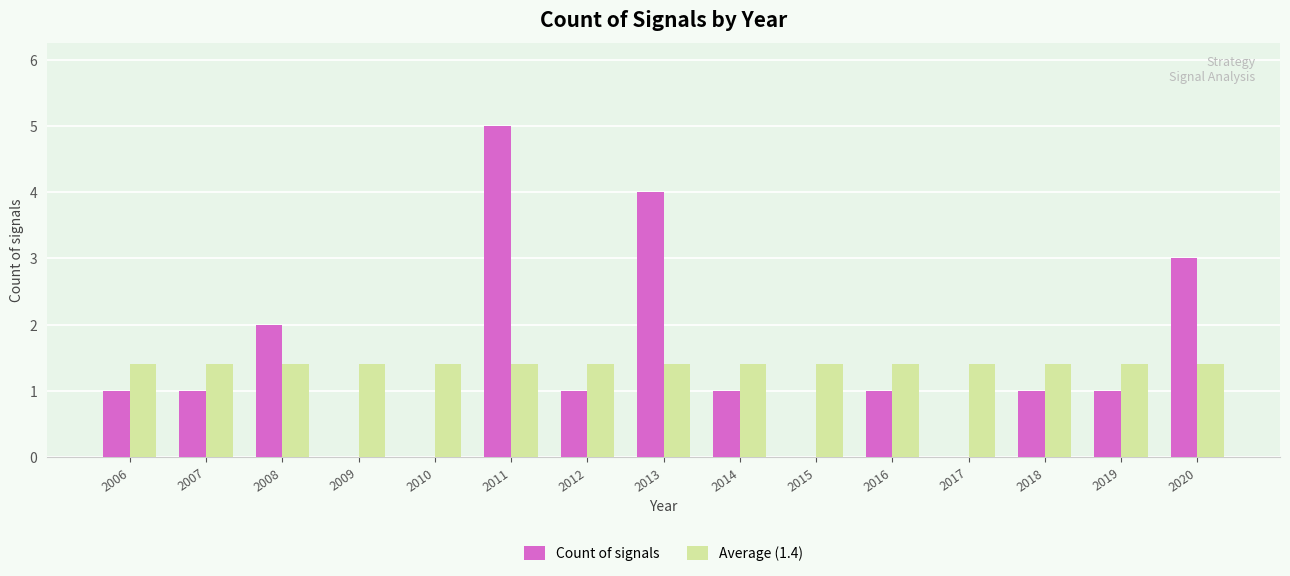

Is the value of Average (1.4) at 2012 greater than the value of Count of signals at 2014?

Yes